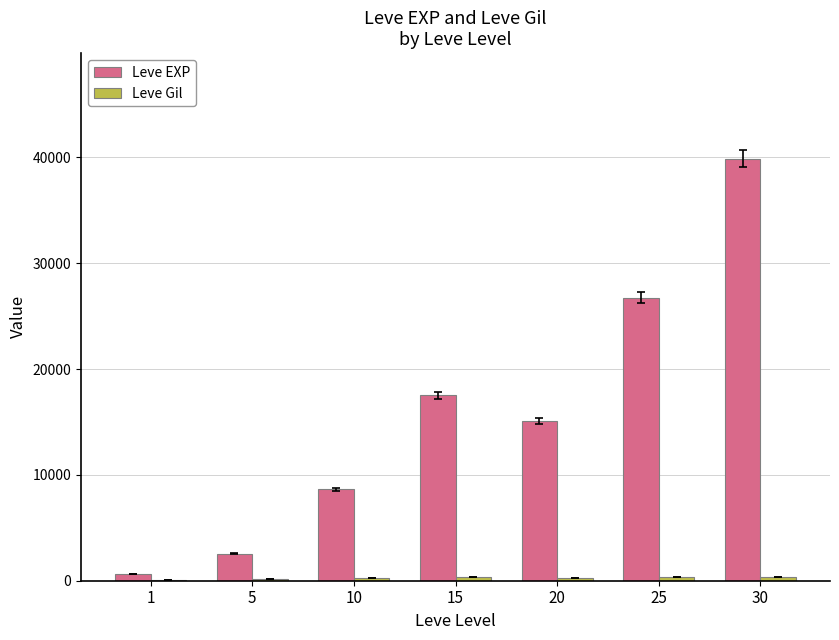

The value of Leve EXP at 10 is 6008. True or false?

False